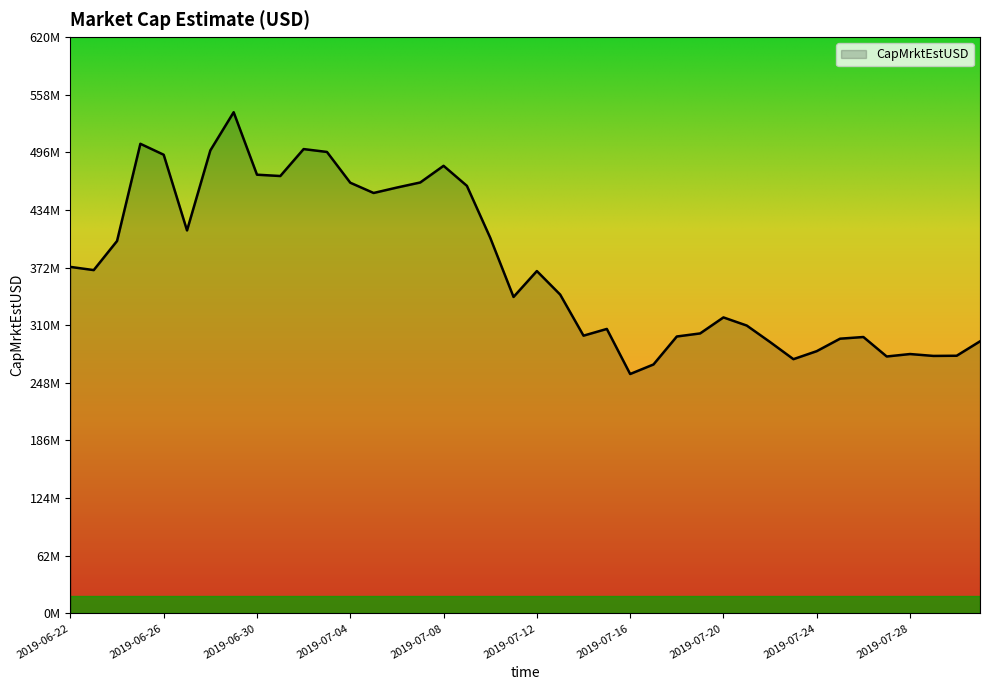

At which category does the chart reach its peak across all series?

2019-06-29